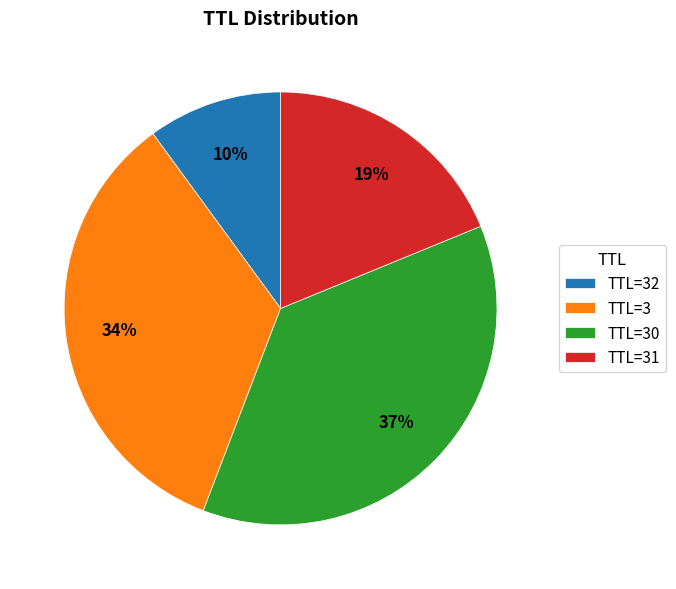

Do TTL=32 and TTL=31 together represent more than half of the pie?

No